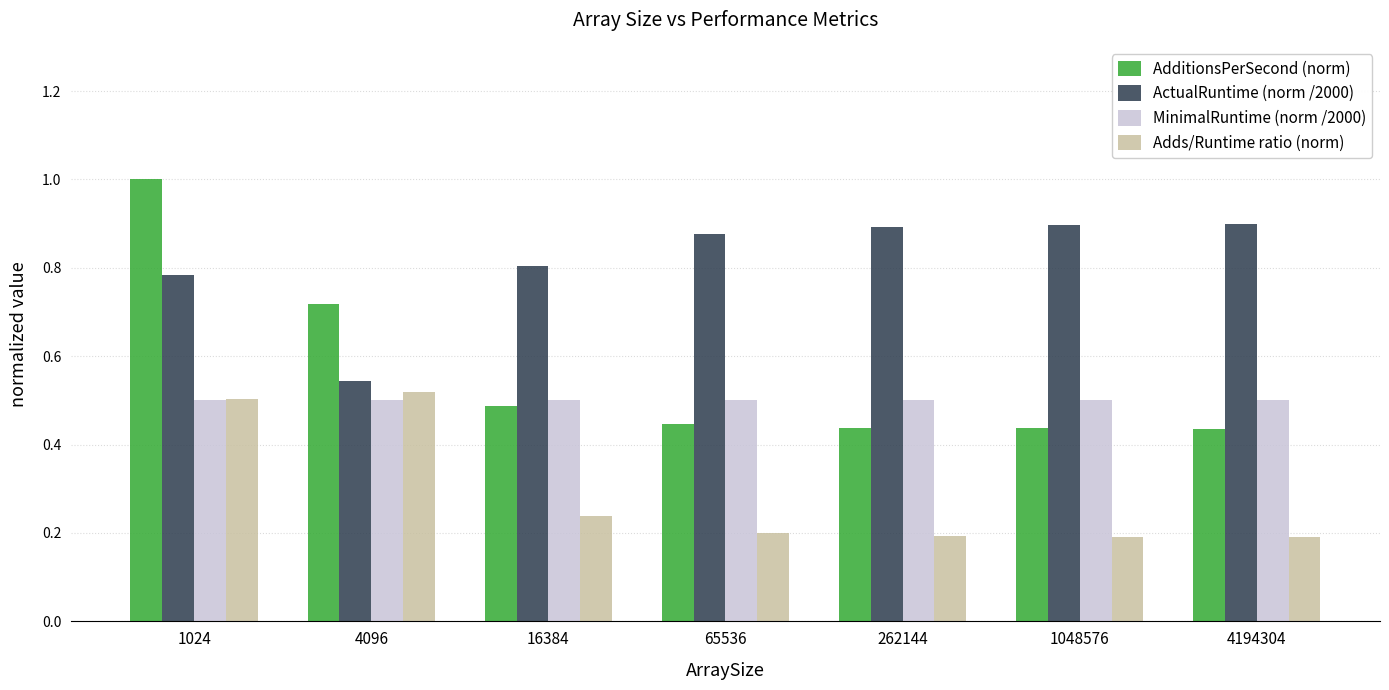

What is the maximum value shown in the chart?

1.0